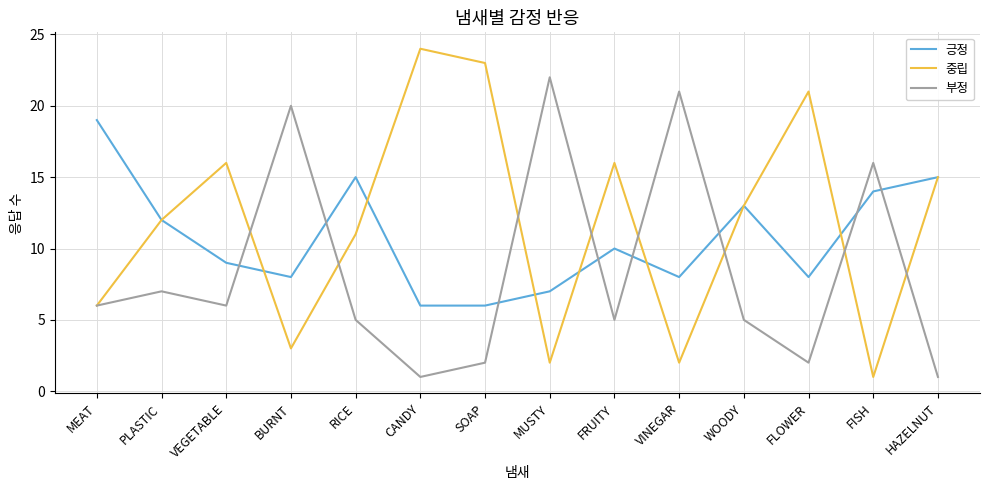

Does the chart have visible grid lines?

Yes